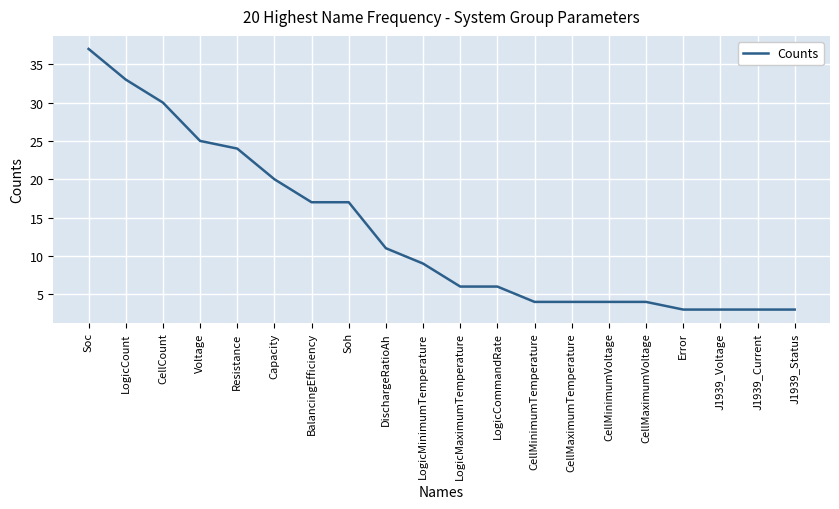

Approximately how many times larger is the value at LogicMaximumTemperature compared to J1939_Voltage?

2.0